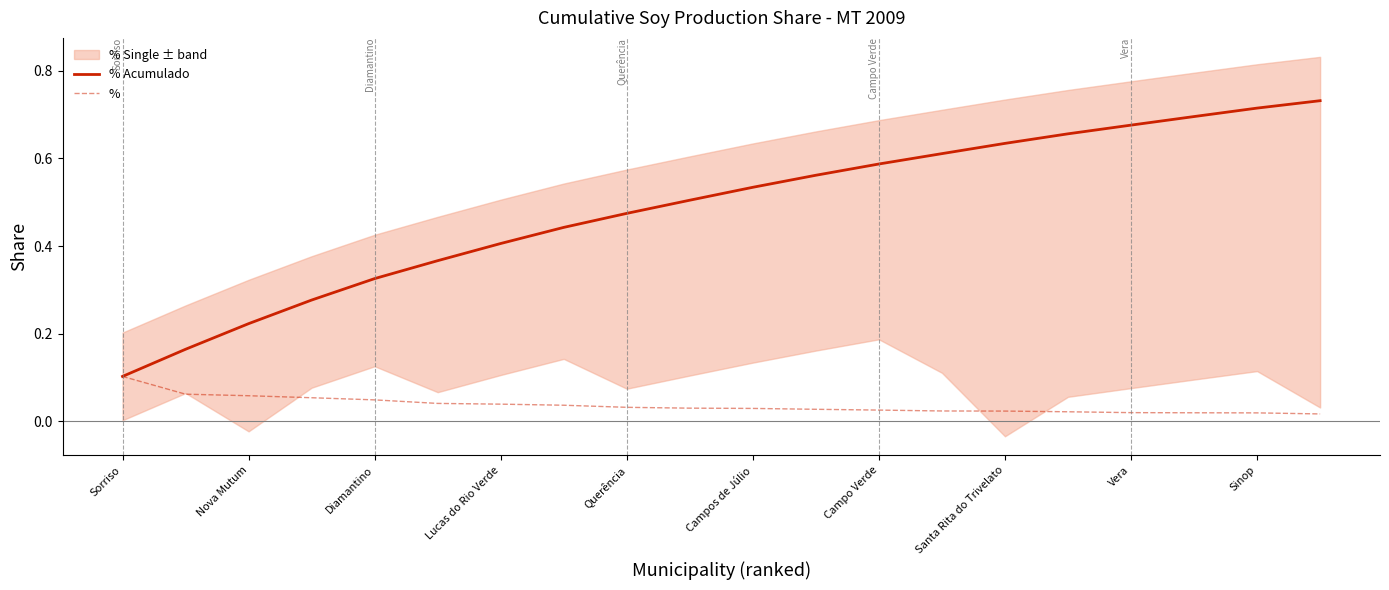

At how many categories does at least one series exceed 0?

20